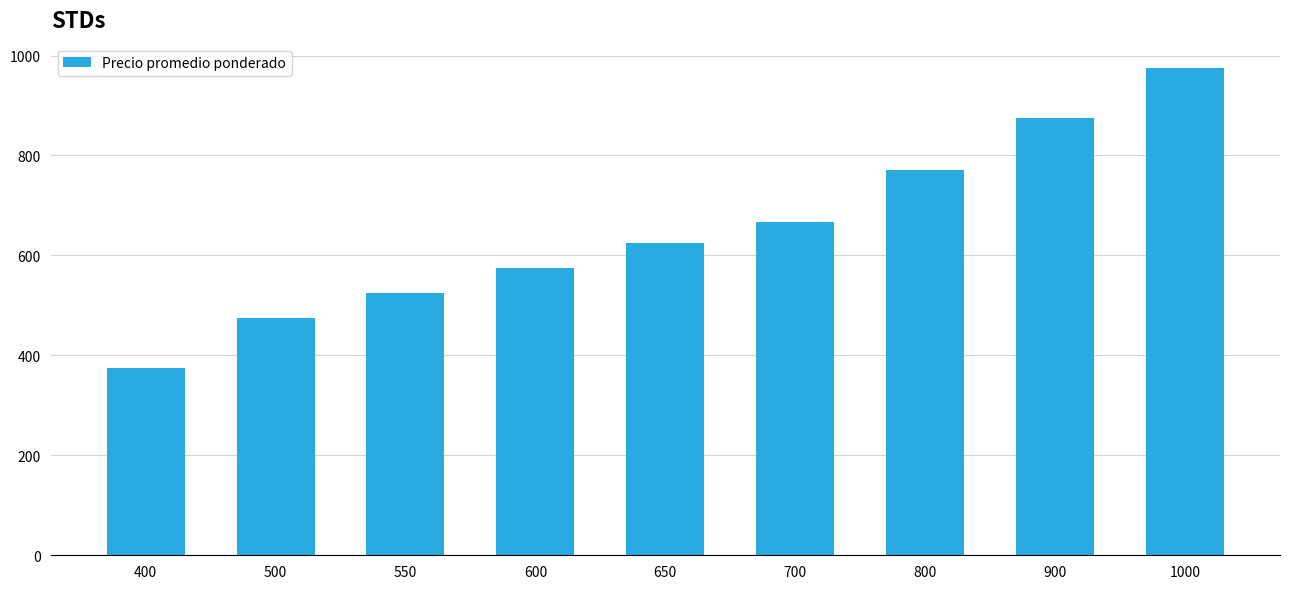

How many values are below 625?

4